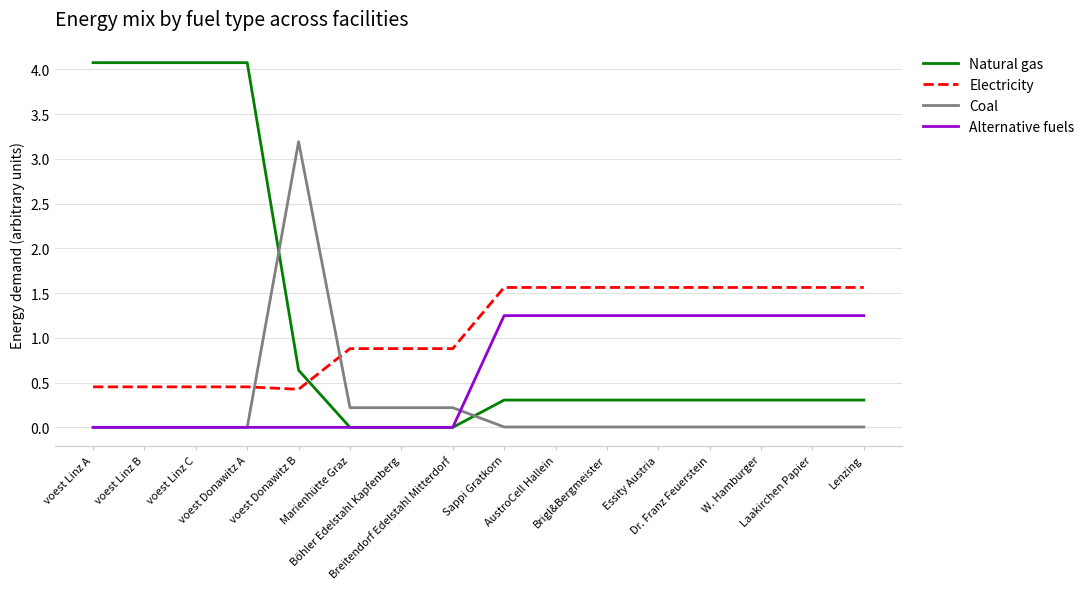

True or false: Electricity has a value of 1.6 at Dr. Franz Feuerstein.

True